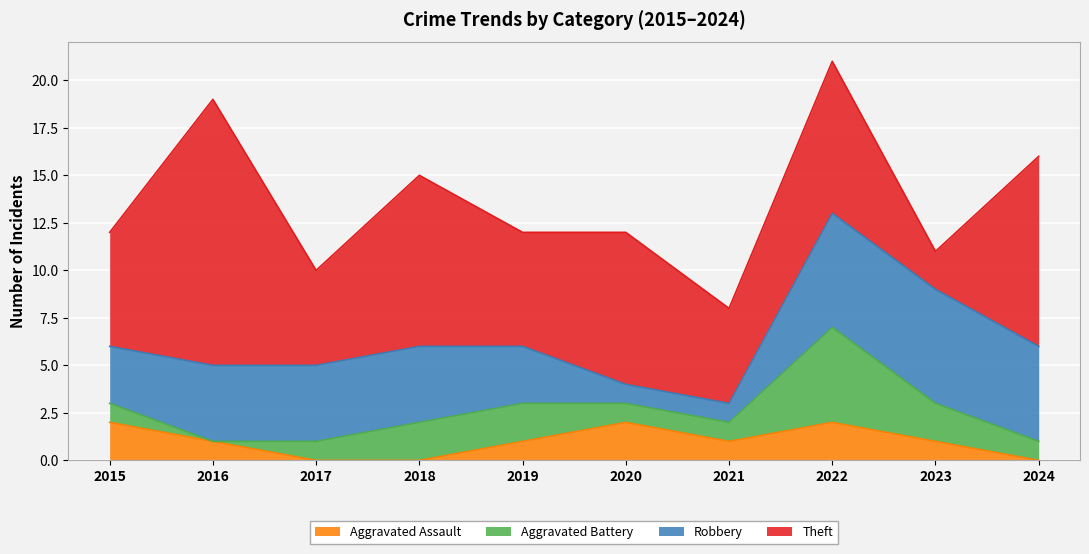

How many data points in Theft are less than 8?

5